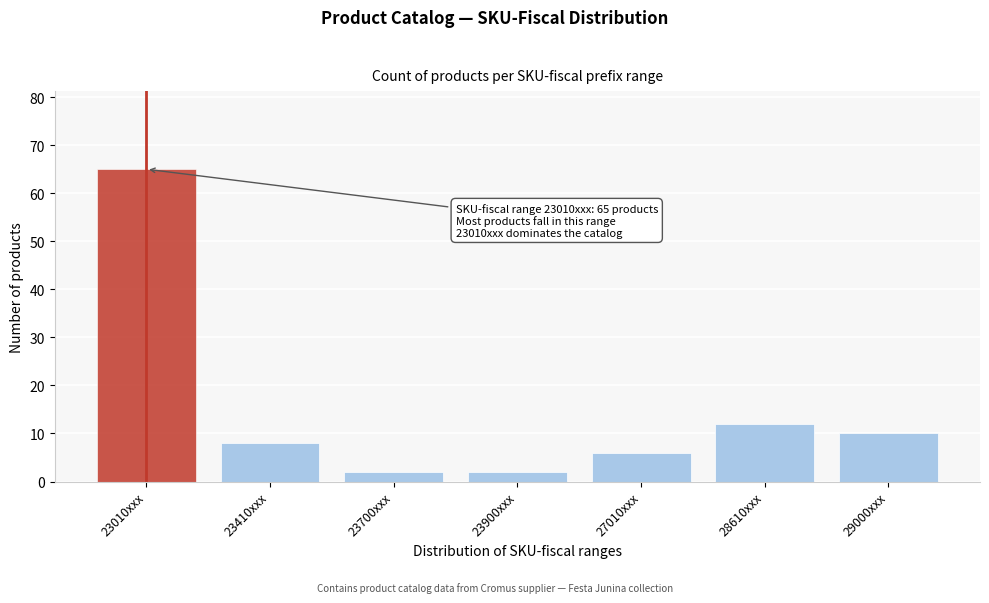

Reading left to right, list all the values displayed in this chart.

65	8	2	2	6	12	10